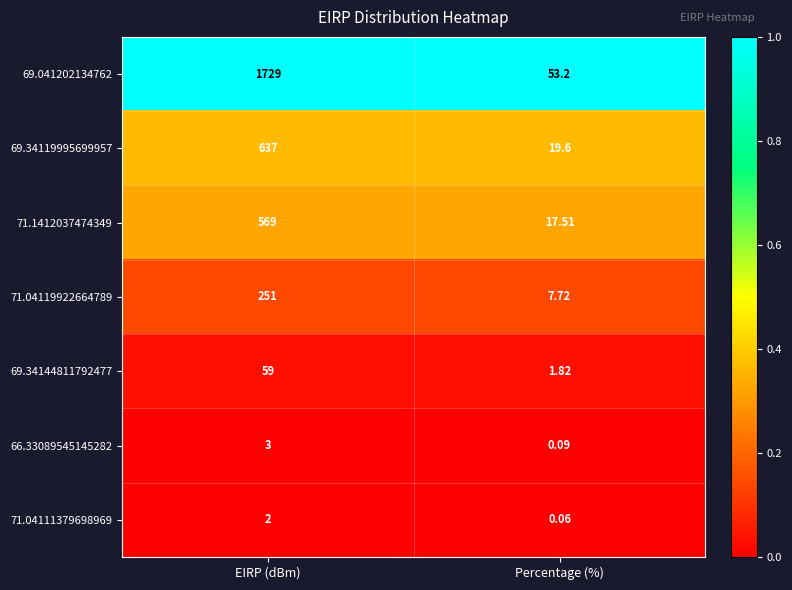

At which label does 66.33089545145282 reach its minimum?

Percentage (%)